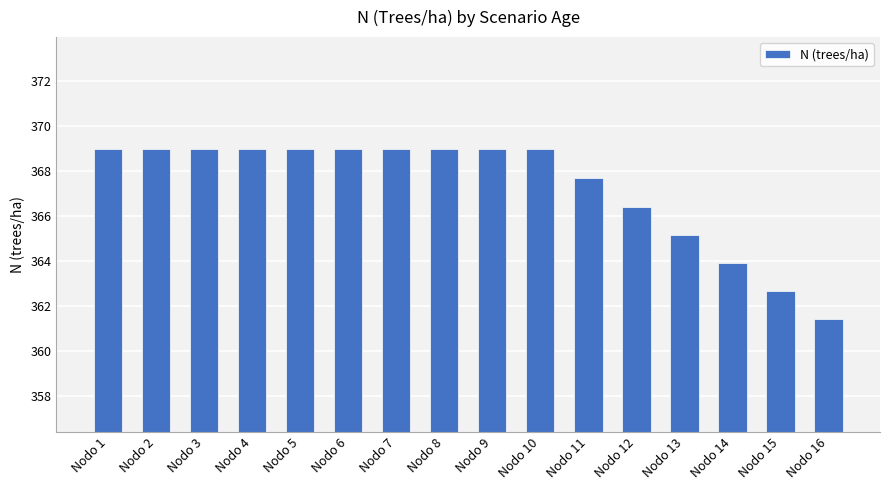

What is the difference between the maximum and minimum values?

7.6